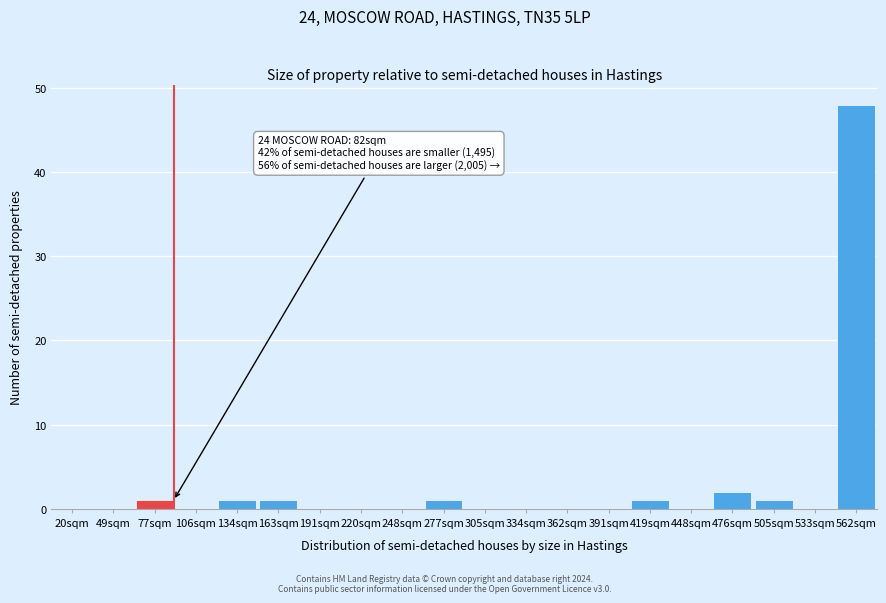

Reading left to right, what are all the values shown in this chart?

20sqm=0	49sqm=0	77sqm=1	106sqm=0	134sqm=1	163sqm=1	191sqm=0	220sqm=0	248sqm=0	277sqm=1	305sqm=0	334sqm=0	362sqm=0	391sqm=0	419sqm=1	448sqm=0	476sqm=2	505sqm=1	533sqm=0	562sqm=48